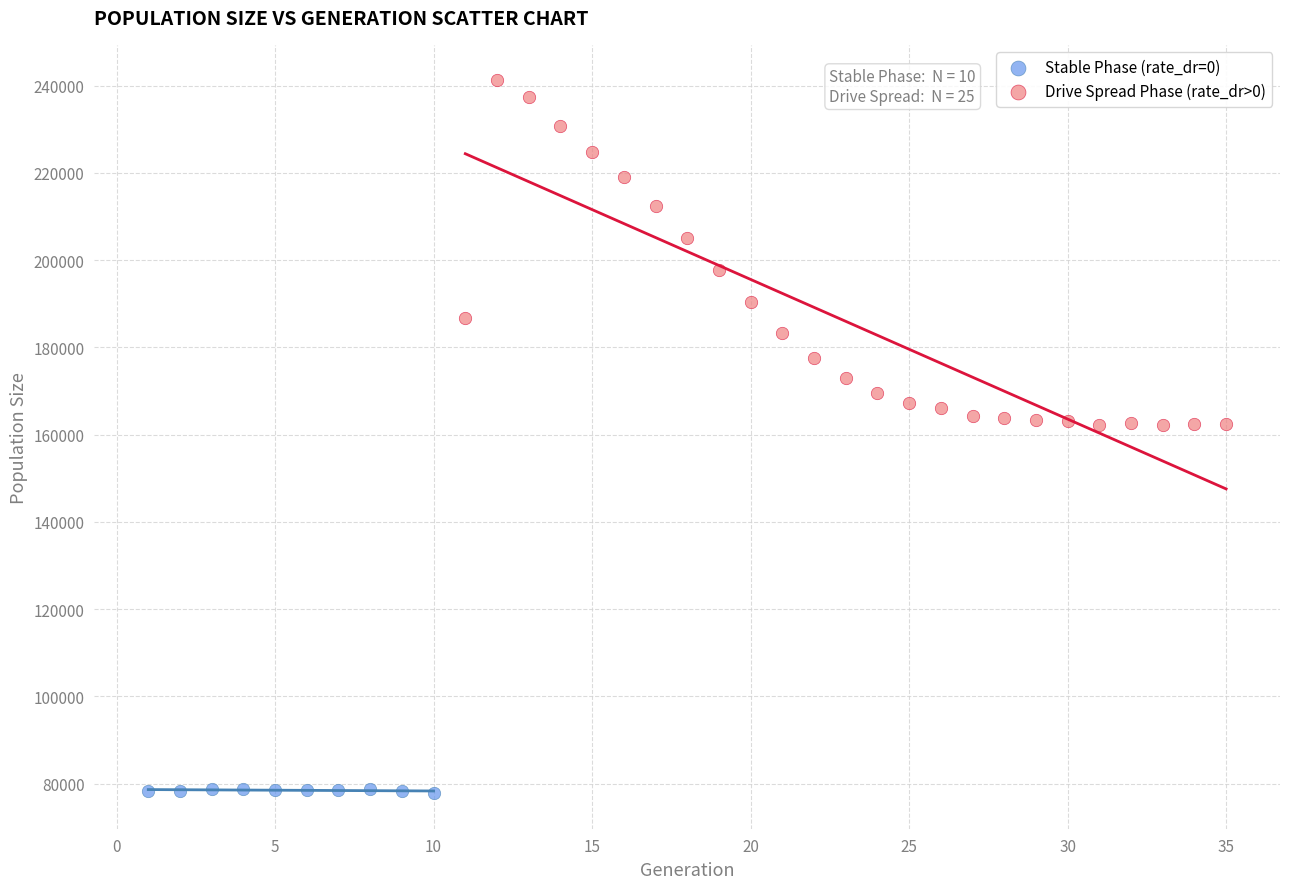

What are all the series names shown in the legend?

Stable Phase (rate_dr=0), Drive Spread Phase (rate_dr>0)